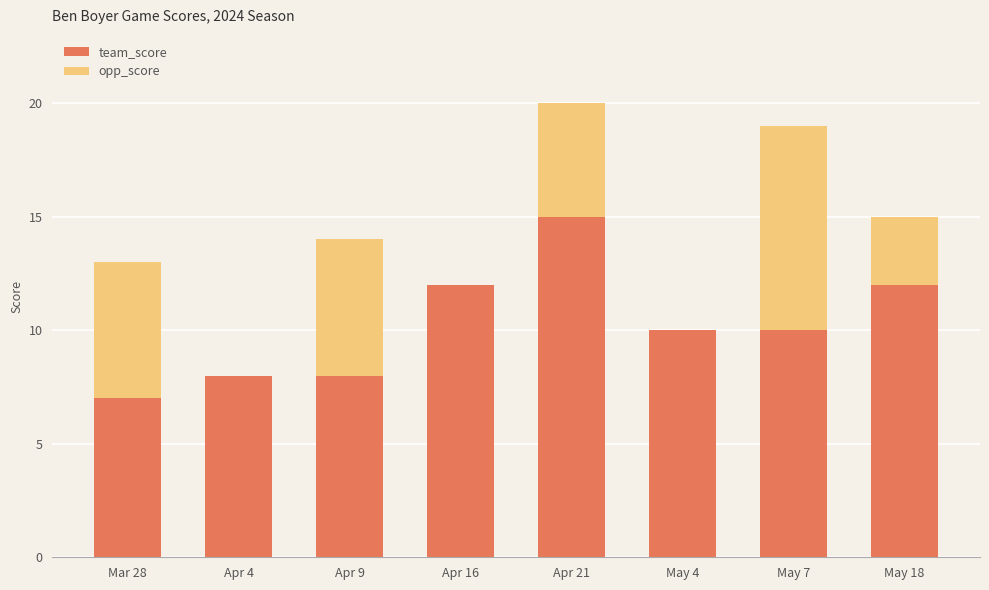

The value of team_score at Mar 28 is 7. True or false?

True